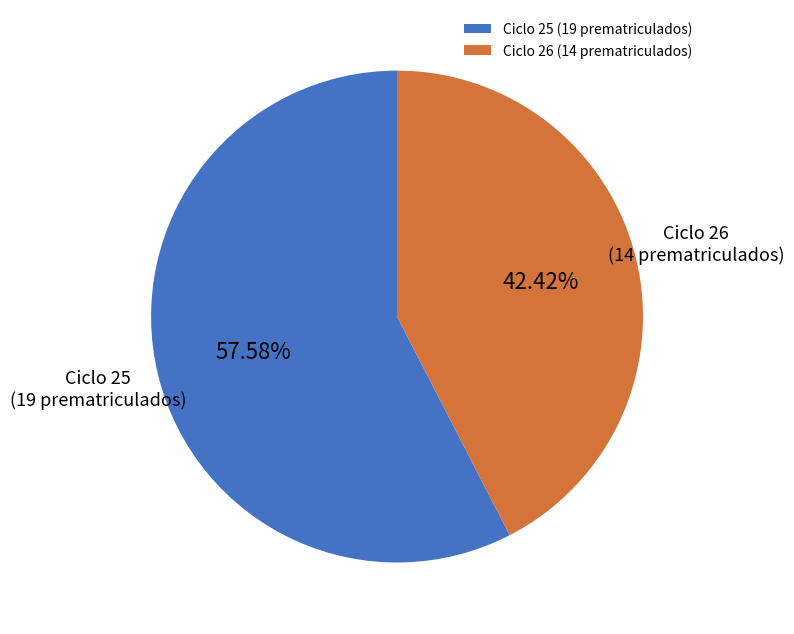

What is the largest slice in the pie chart?

Ciclo 25 (19 prematriculados)